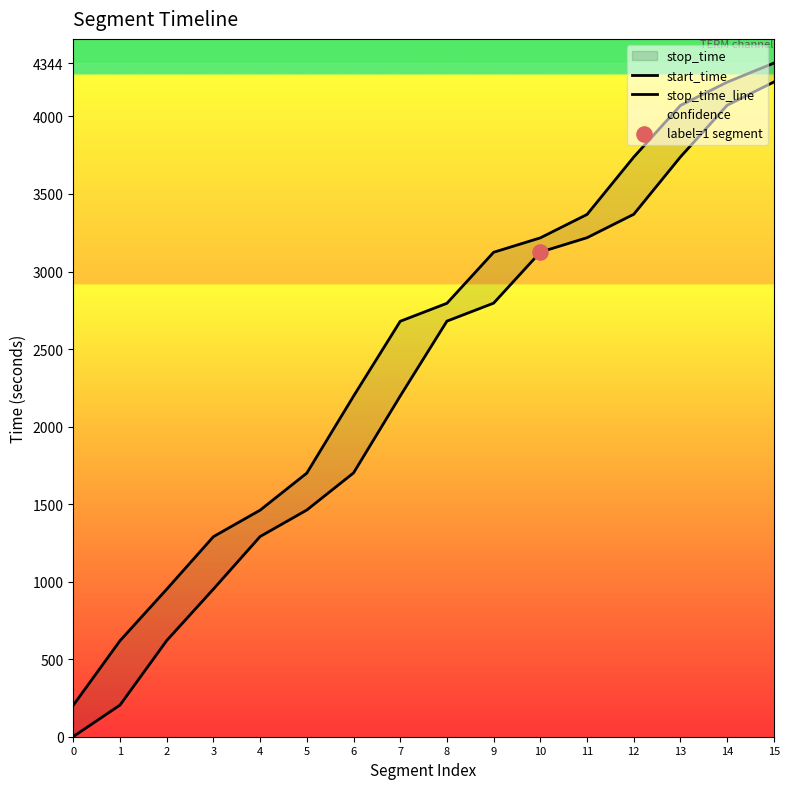

At how many categories does at least one series exceed 1503?

11